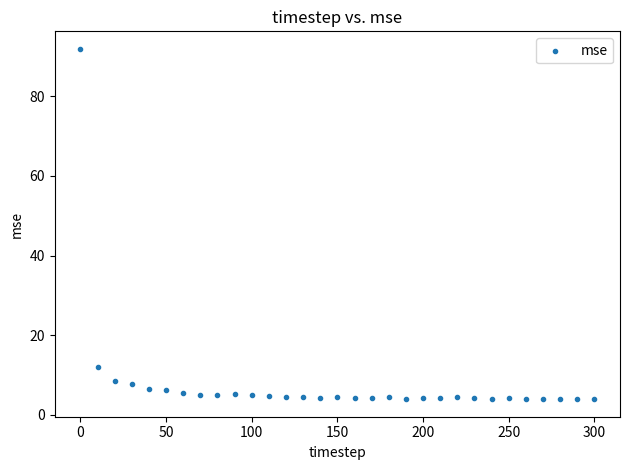

What is the range of X values (max minus min)?

300.0